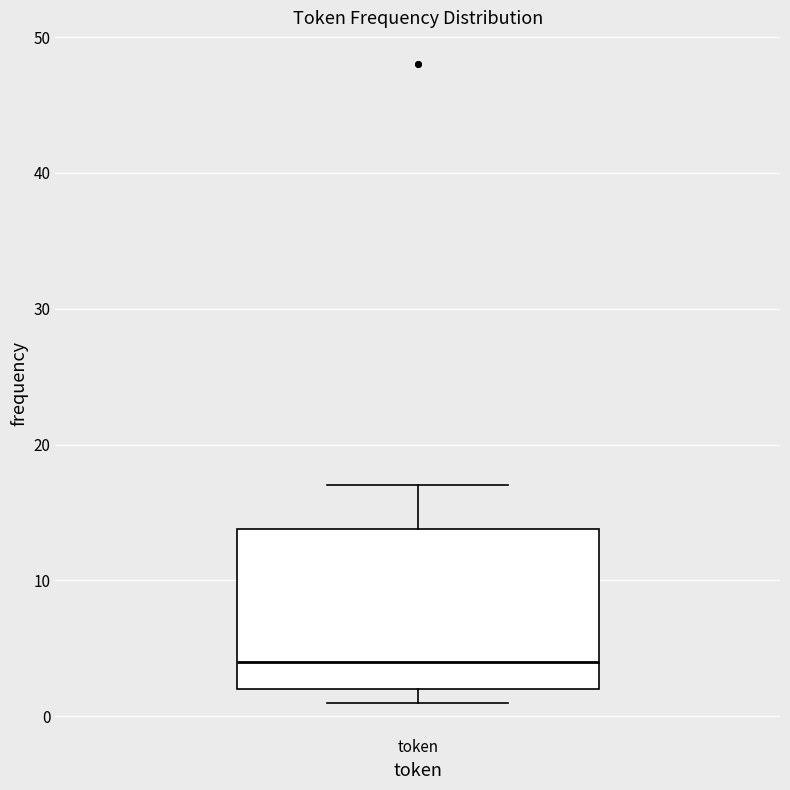

Where is the lower edge of the box for token on the y-axis? The values are not printed on the chart, so give them approximately, as read against the axis.

2